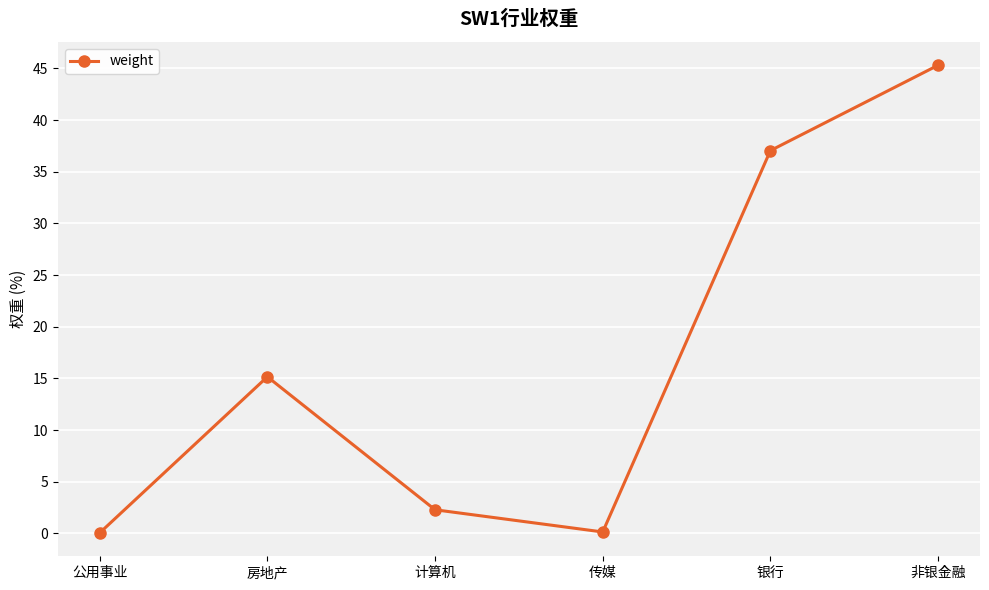

Which has a higher value, 计算机 or 房地产?

房地产